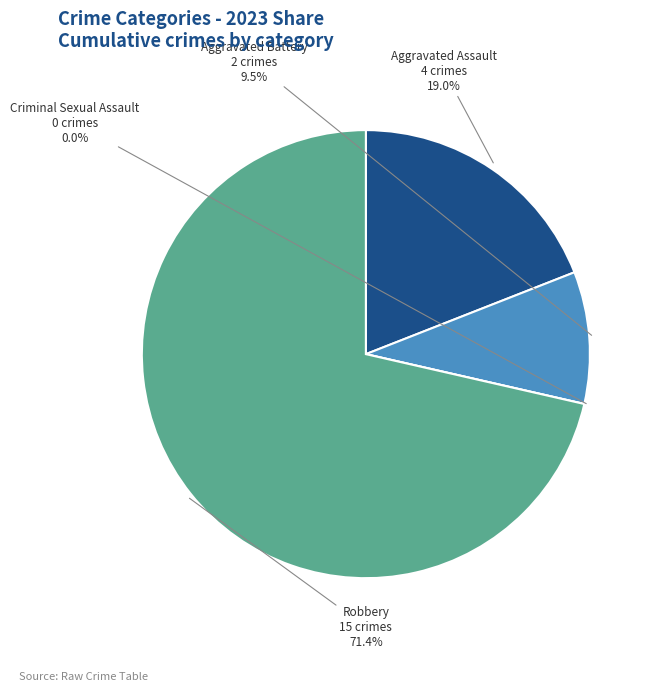

What is the total percentage of Aggravated Assault and Criminal Sexual Assault?

19.0%